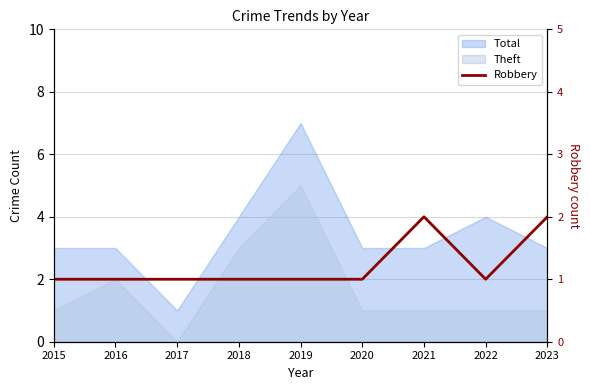

Count the values in the range 1 to 2.

9